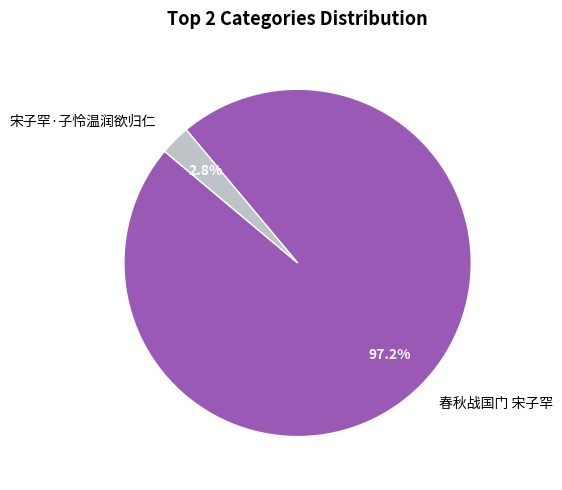

What is the majority slice?

春秋战国门 宋子罕